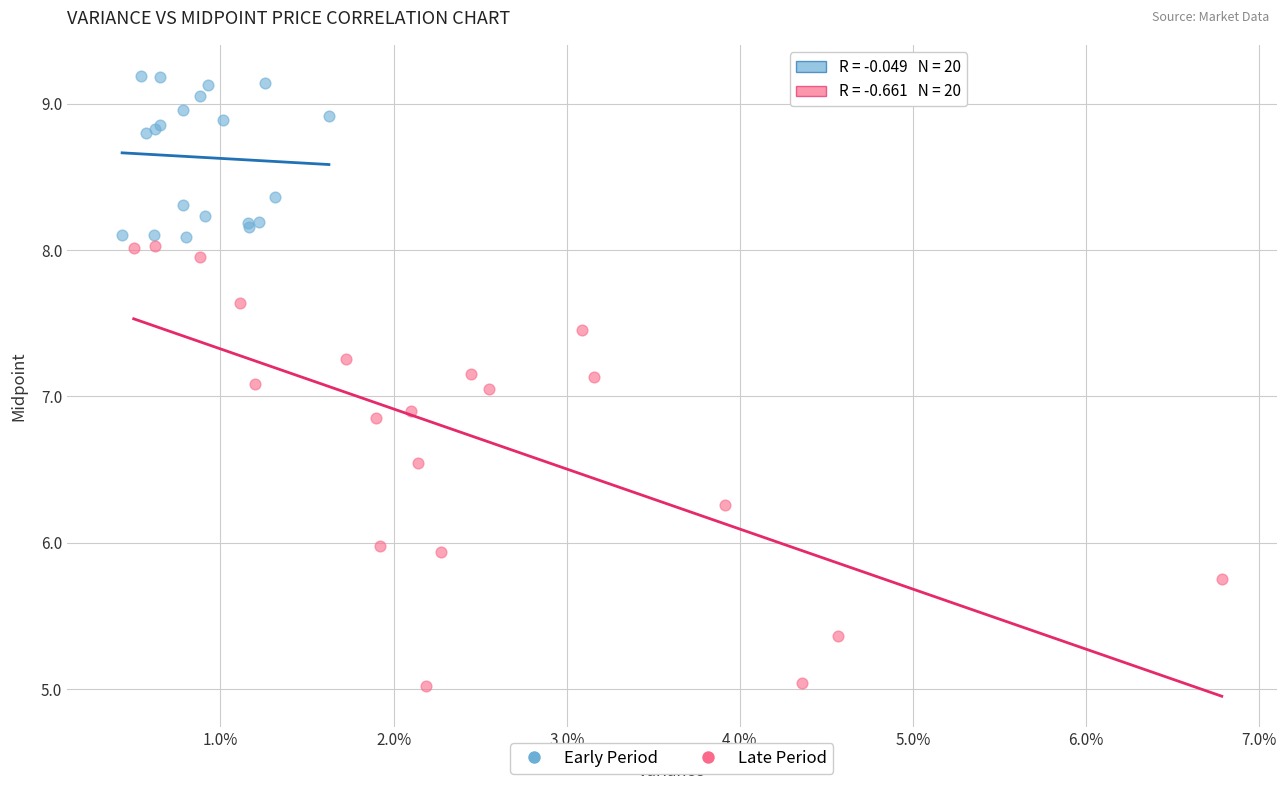

Which series contains the lowest Y value?

Late Period